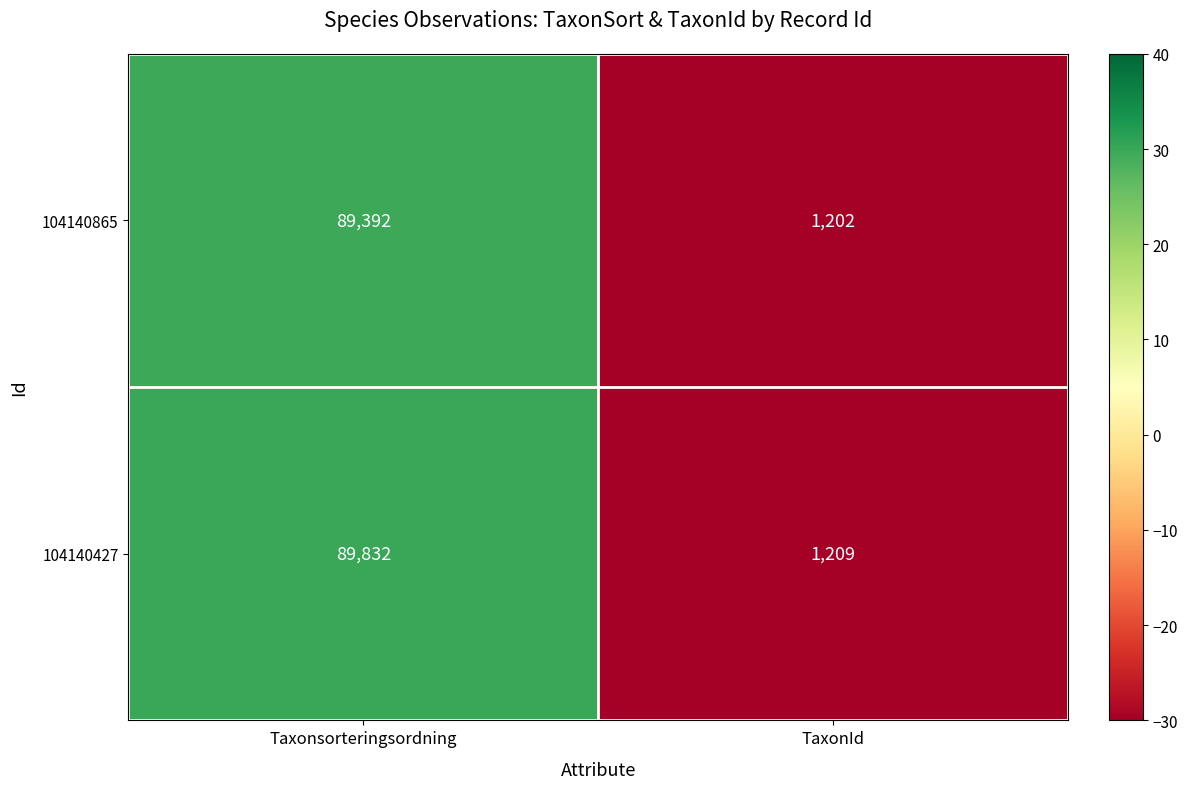

True or false: 104140427 has a value of 138341 at Taxonsorteringsordning.

False